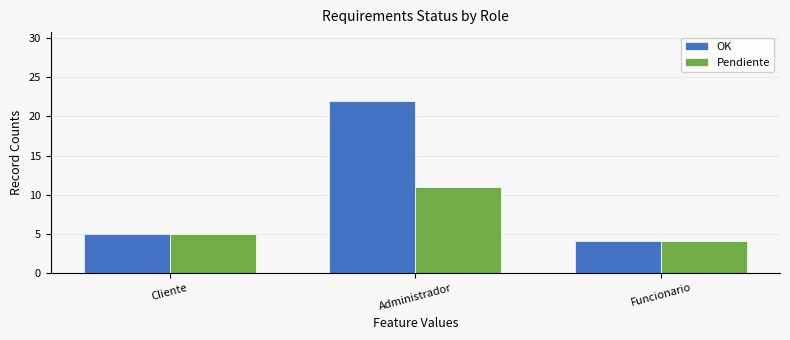

Which series changed the most between Cliente and Administrador?

OK